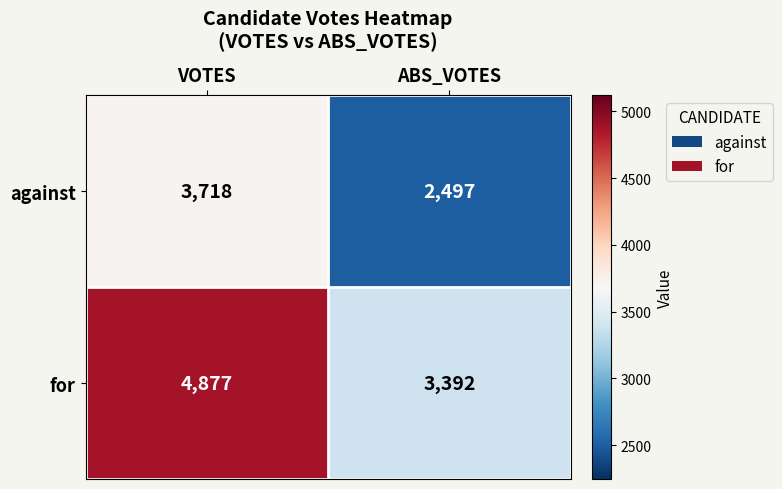

What is the difference between the for values at ABS_VOTES and VOTES?

1485